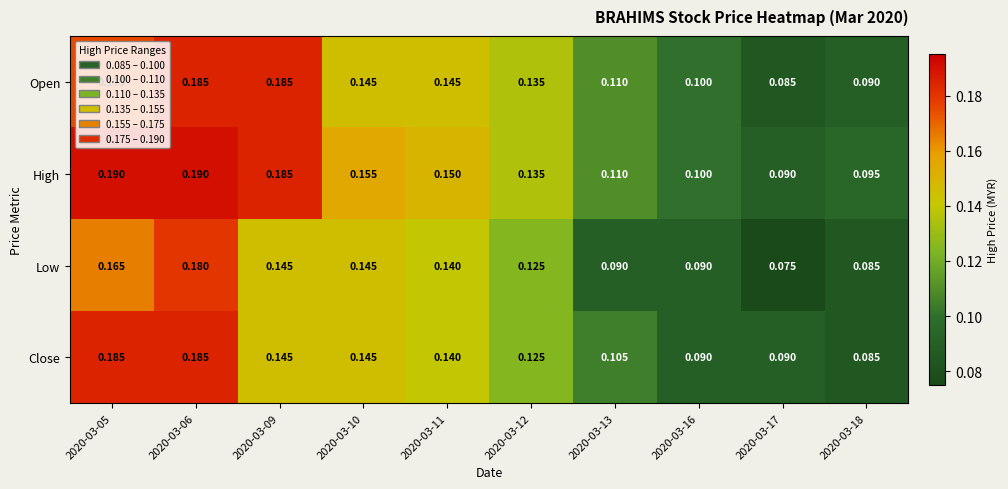

Between 2020-03-13 and 2020-03-17, which series saw the biggest shift?

Open